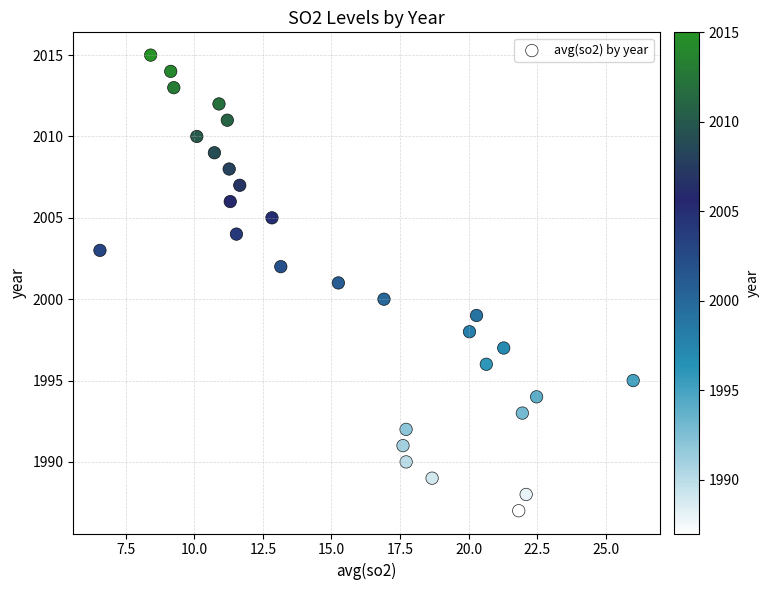

What is the range of Y values (max minus min)?

28